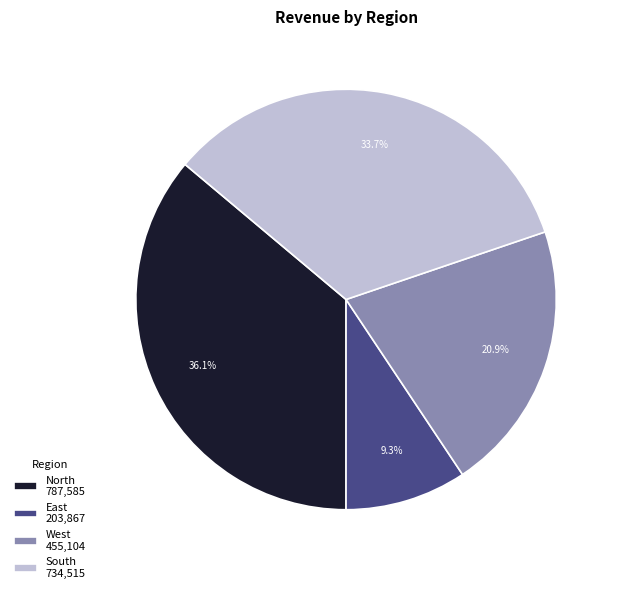

Between West 455,104 and East 203,867, which is larger?

West 455,104